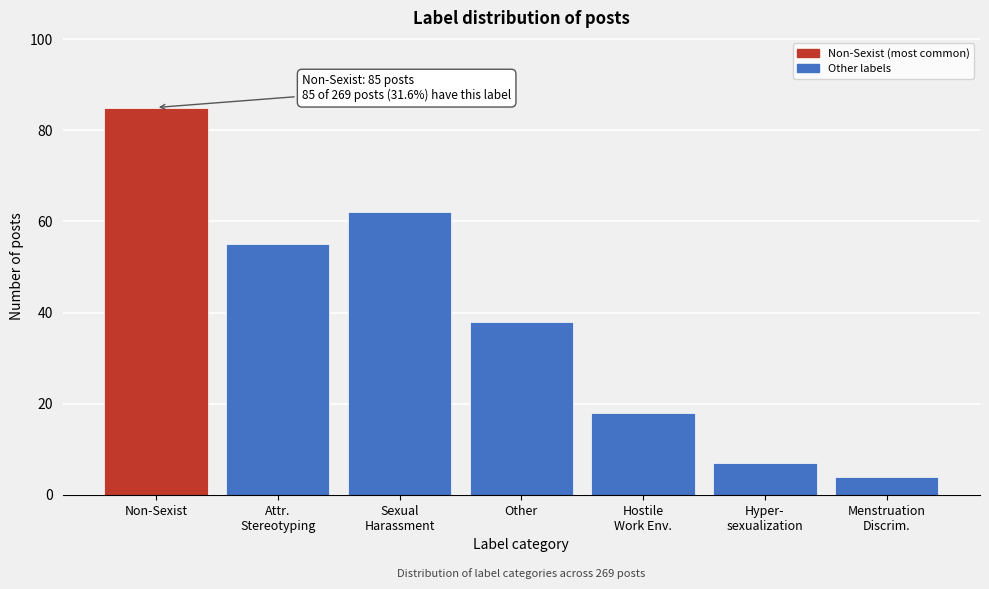

Reading right to left, transcribe all the data shown in this chart.

4	7	18	38	62	55	85